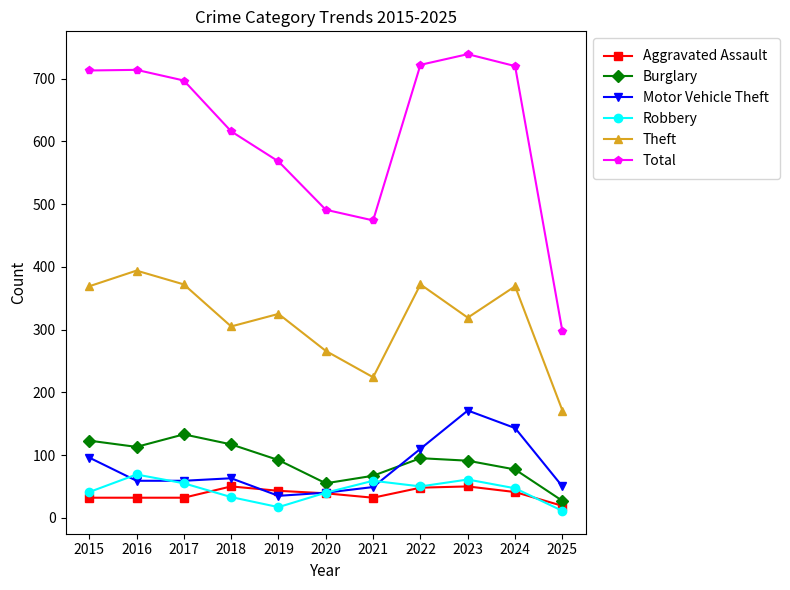

How many categories are shown in the chart?

11